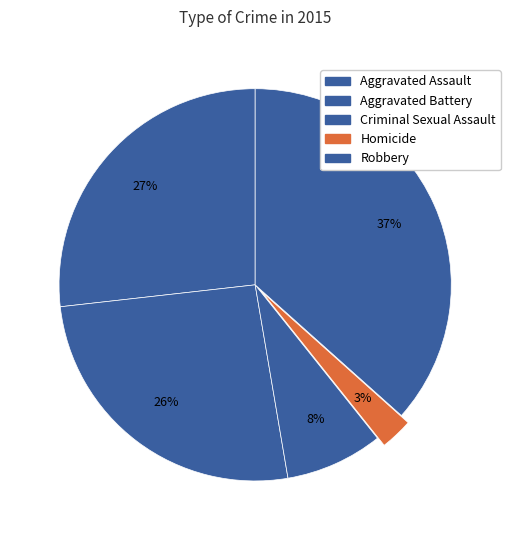

Do Robbery and Aggravated Assault together represent more than half of the pie?

Yes